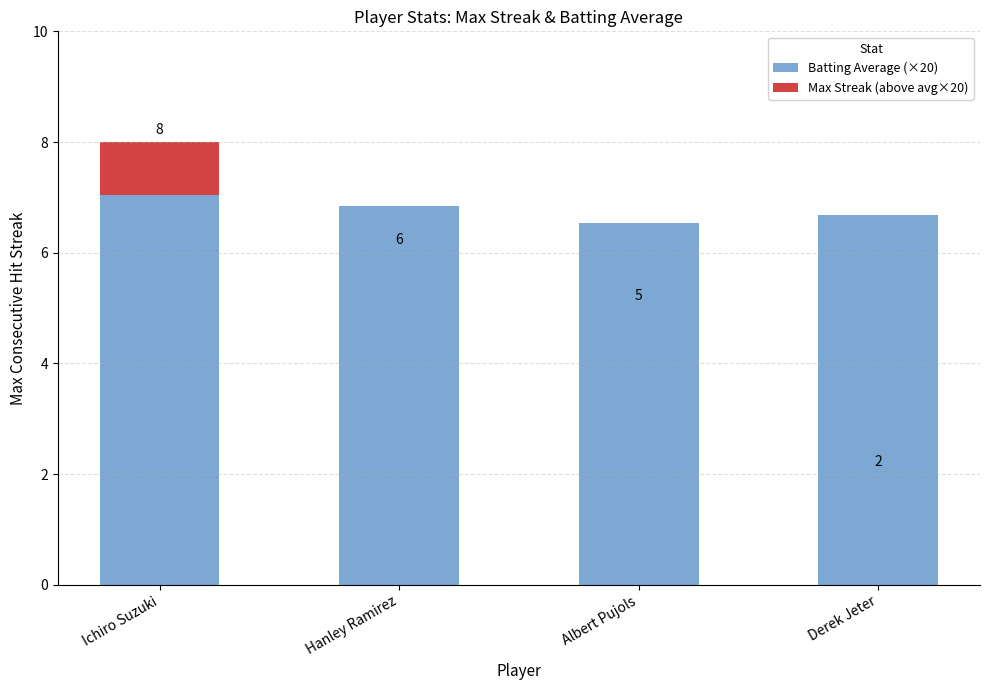

Which series has the largest range (max minus min)?

Max Streak (above avg×20)